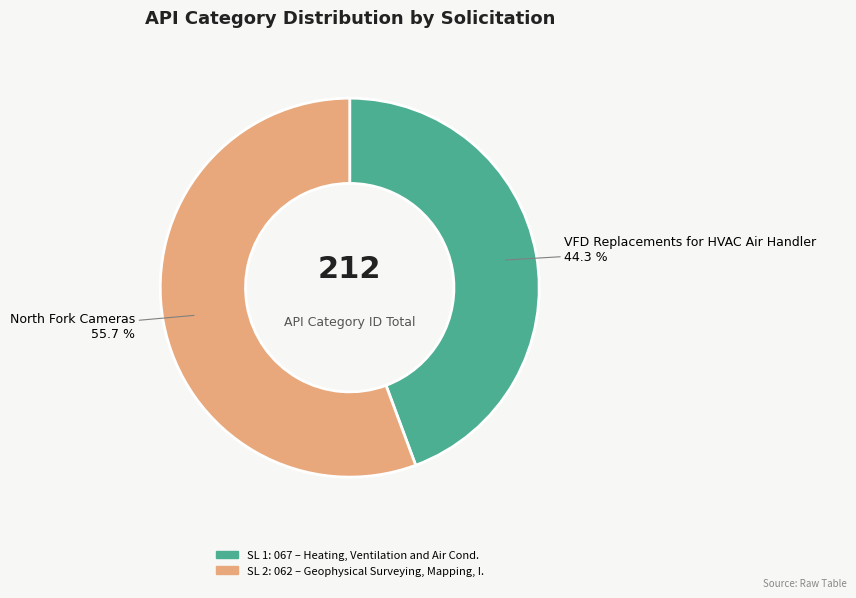

To the nearest percent, what is the average slice percentage?

50%